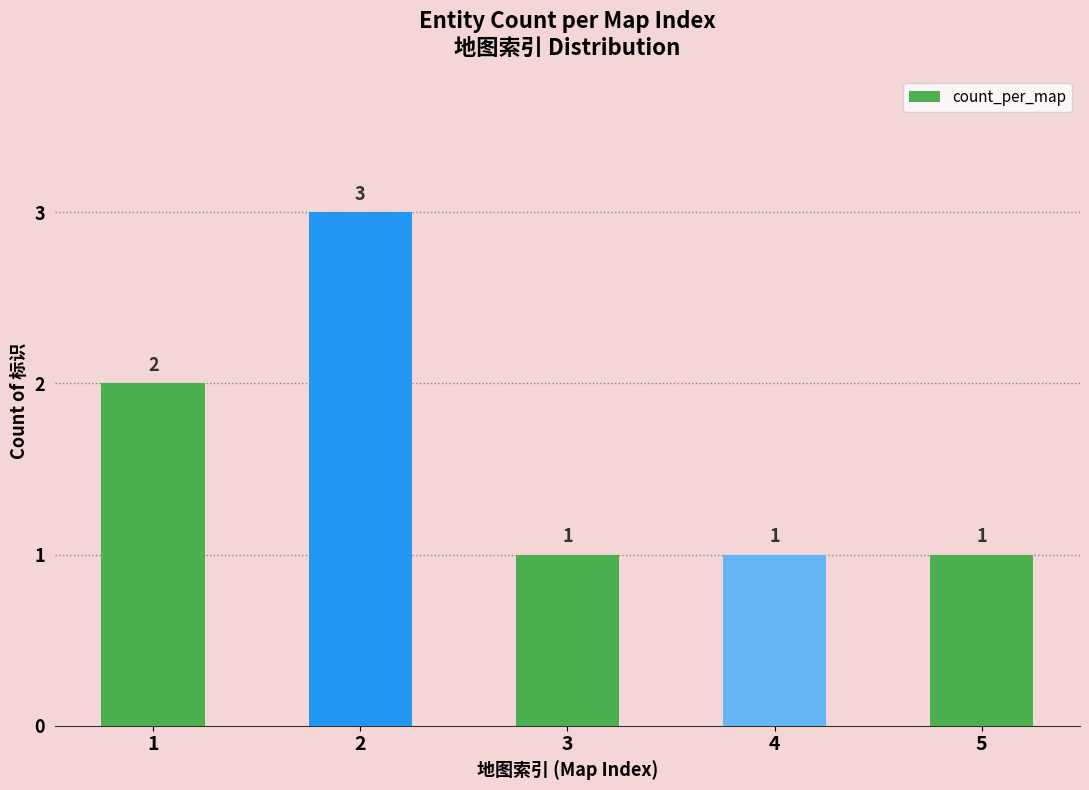

Reading left to right, transcribe all the data shown in this chart.

1=2	2=3	3=1	4=1	5=1